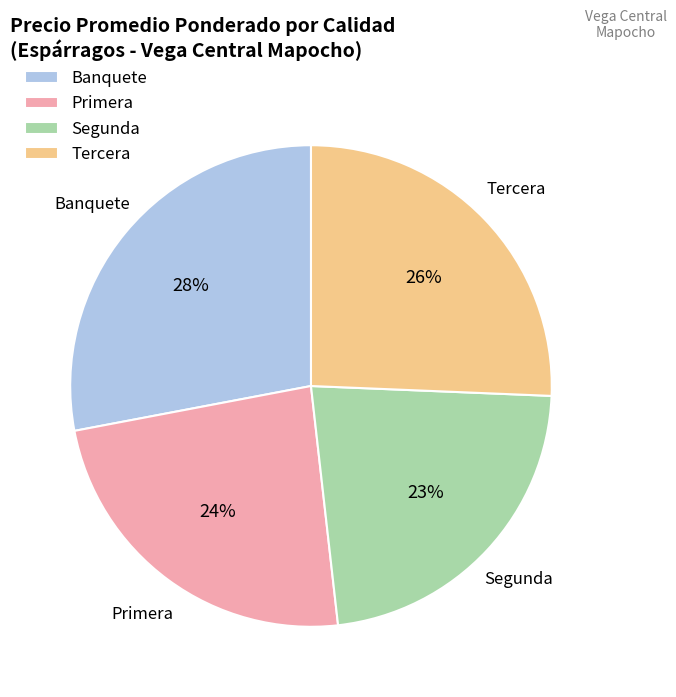

The Tercera slice represents 13% of the pie. True or false?

False